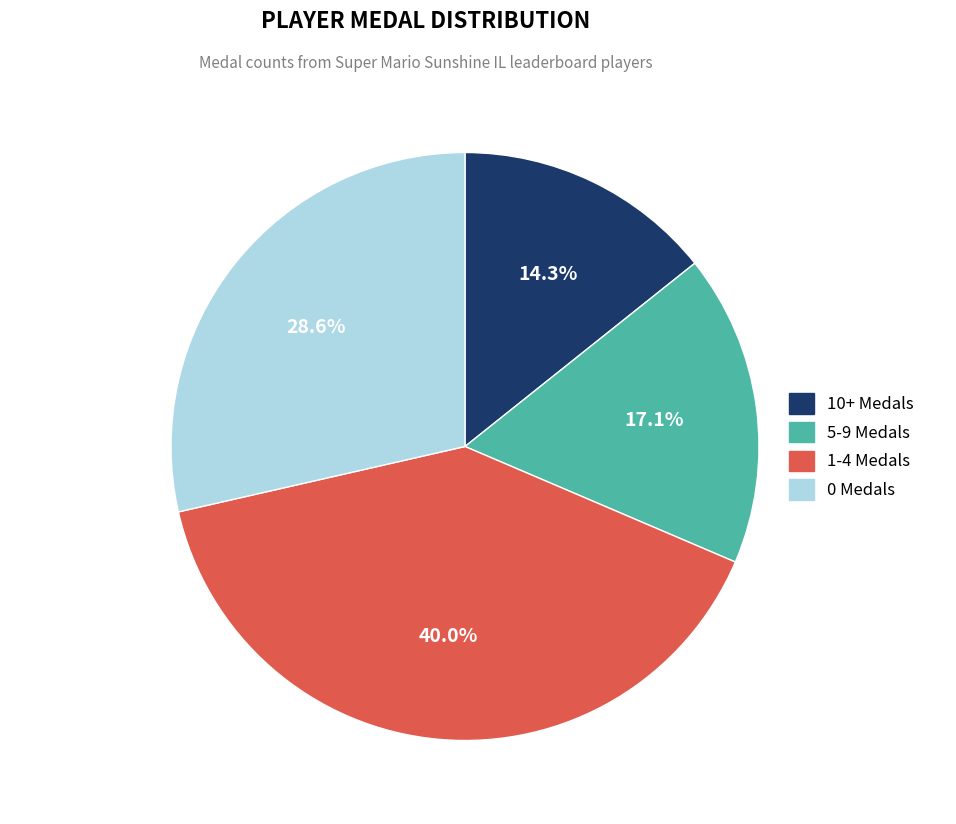

Is there any slice that represents more than half of the pie?

No